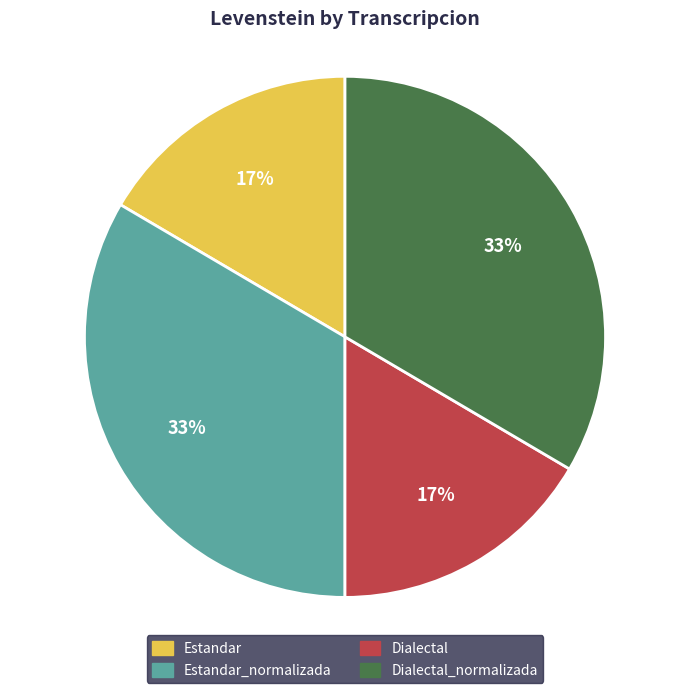

Is there any slice that represents more than half of the pie?

No